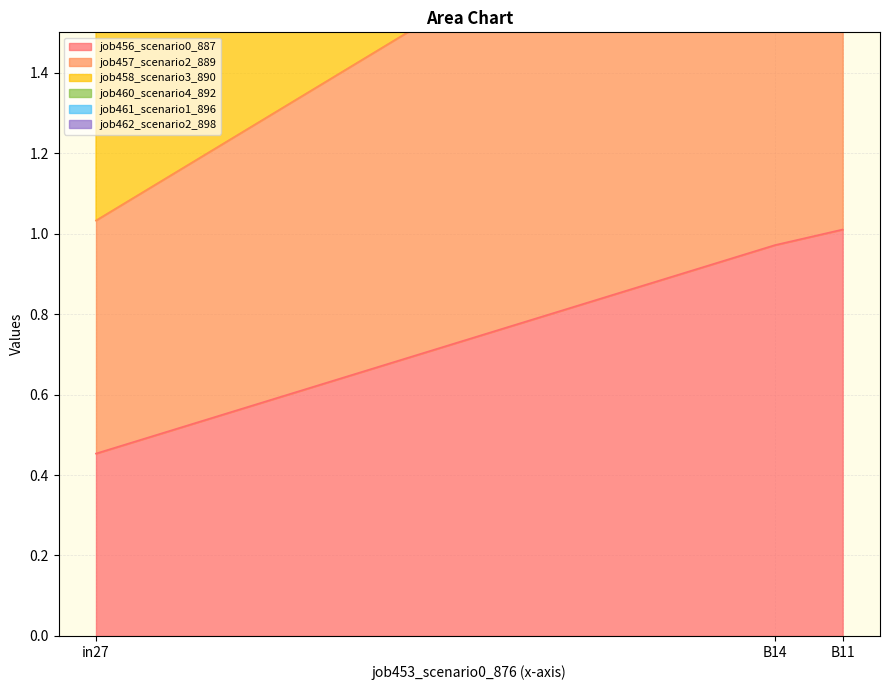

Reading right to left, what are all the values shown in this chart?

job456_scenario0_887: B11=1.0	B14=1.0	in27=0.5
job457_scenario2_889: B11=2.1	B14=2.1	in27=1.0
job458_scenario3_890: B11=3.4	B14=3.3	in27=1.7
job460_scenario4_892: B11=5.6	B14=5.3	in27=2.8
job461_scenario1_896: B11=4.6	B14=4.3	in27=2.3
job462_scenario2_898: B11=6.5	B14=6.3	in27=3.1